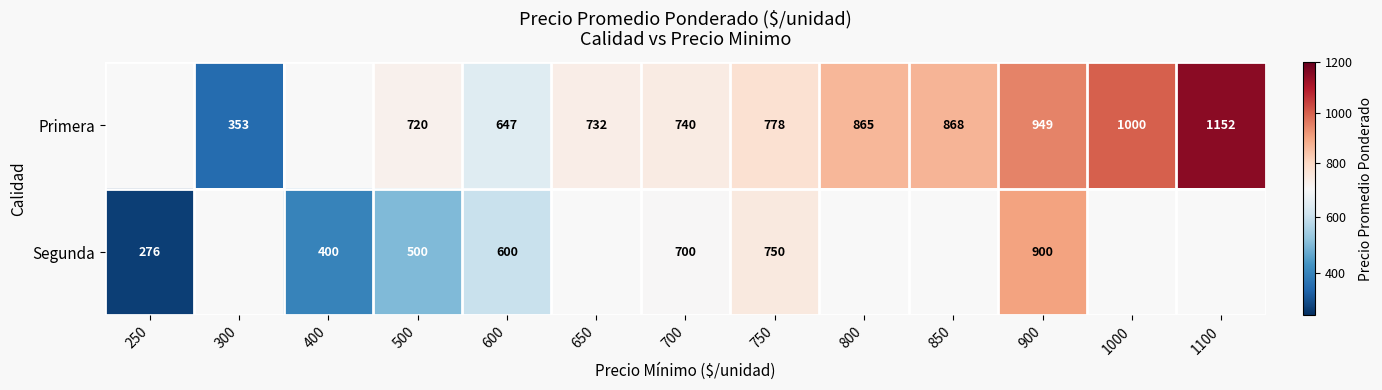

At which category is the sum across all series the highest?

900